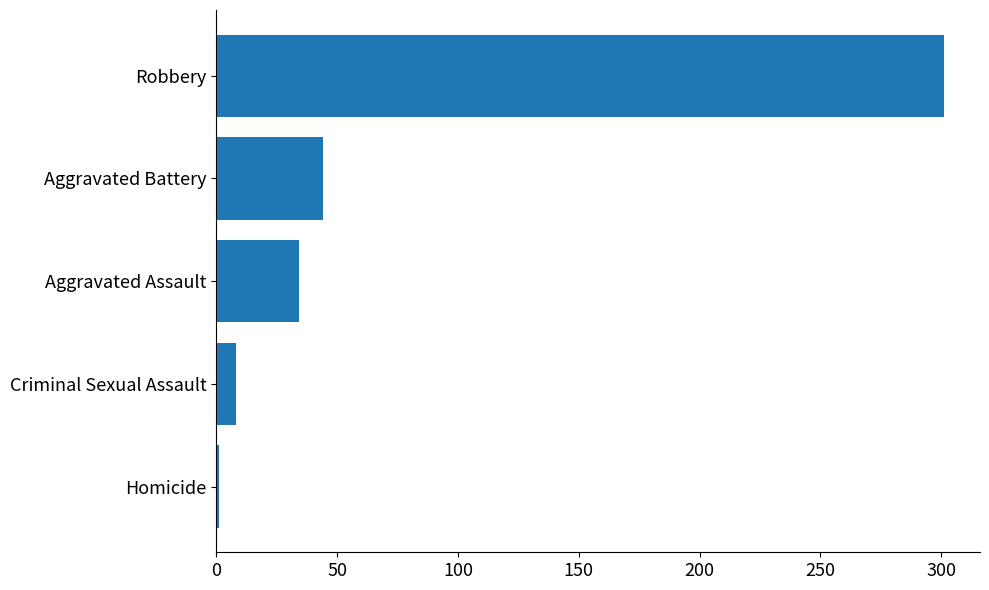

How many values are below 34?

2